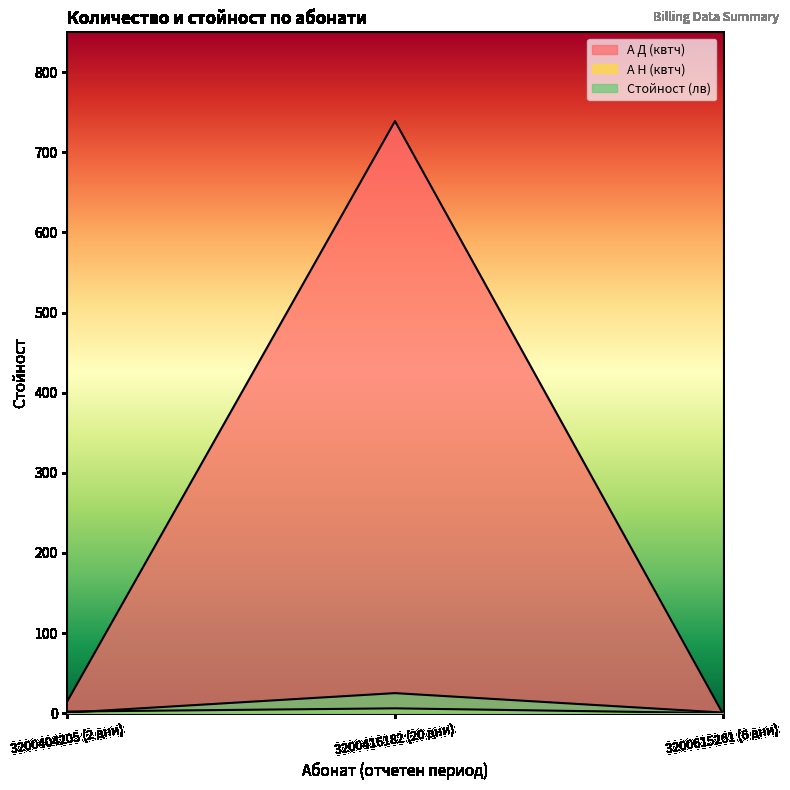

At how many categories does at least one series exceed 235?

1